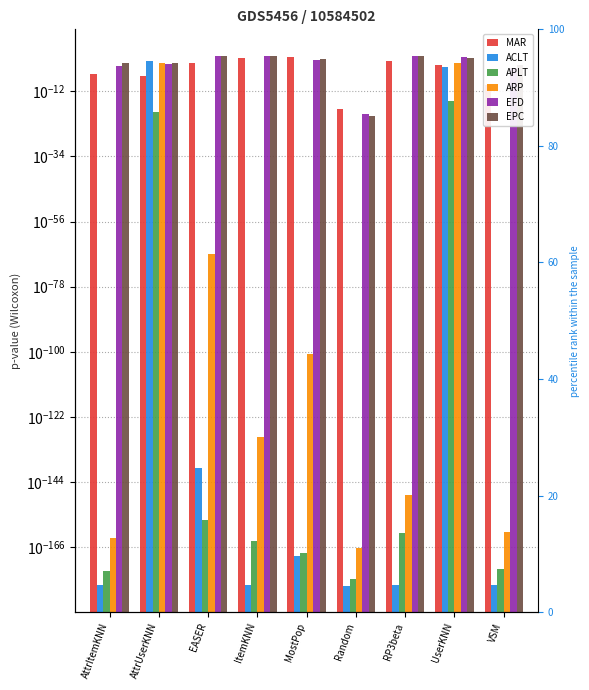

Which category has the lowest value across all series?

Random